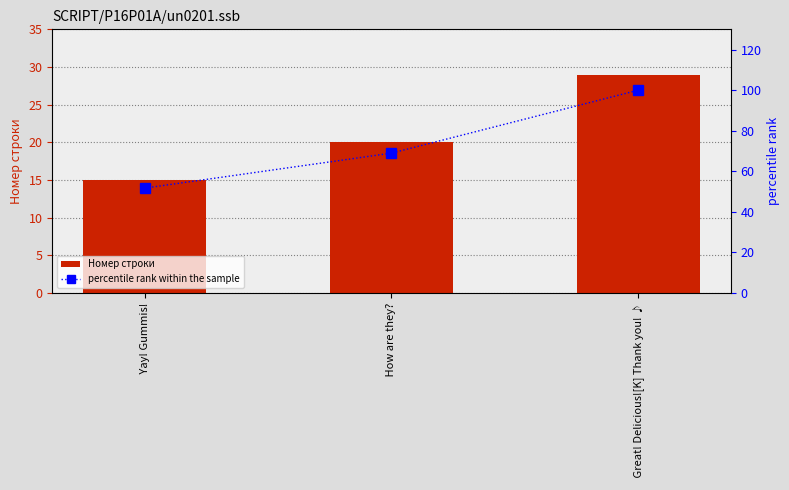

Is the value of Номер строки at  Yay! Gummis! greater than the value of percentile rank within the sample at  Great! Delicious![K] Thank you! ♪?

No